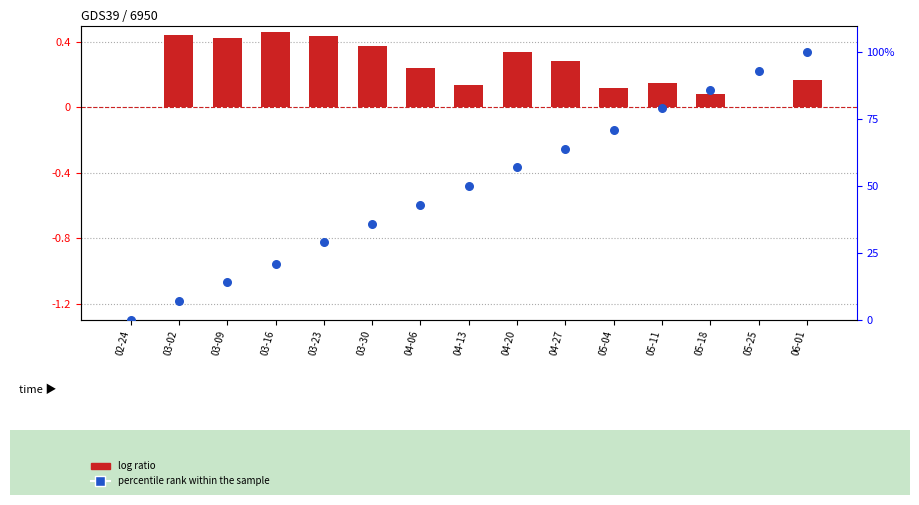

Which series reaches the maximum Y coordinate?

percentile rank within the sample